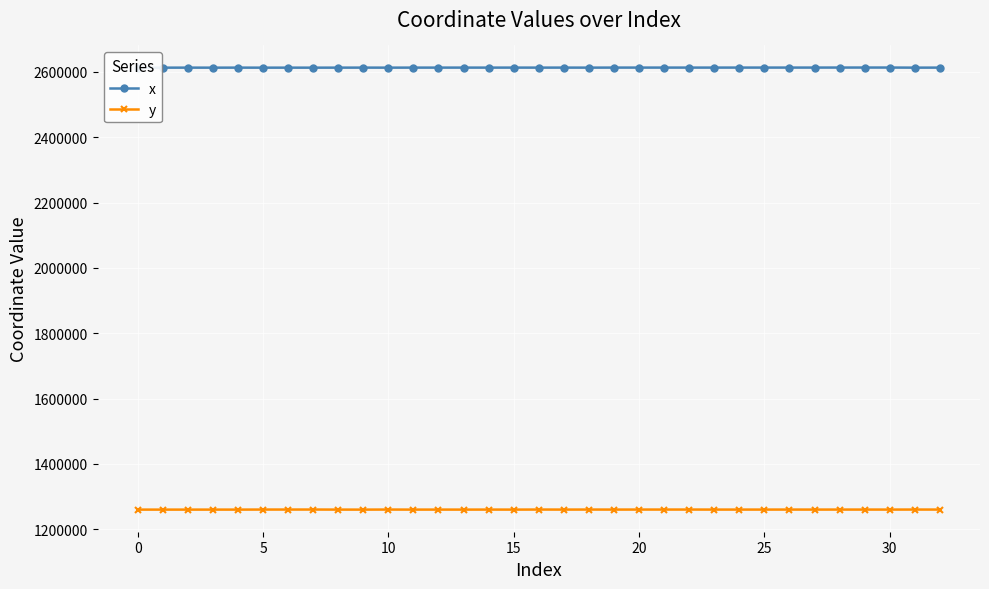

List the series in order of their overall mean, highest first.

x, y